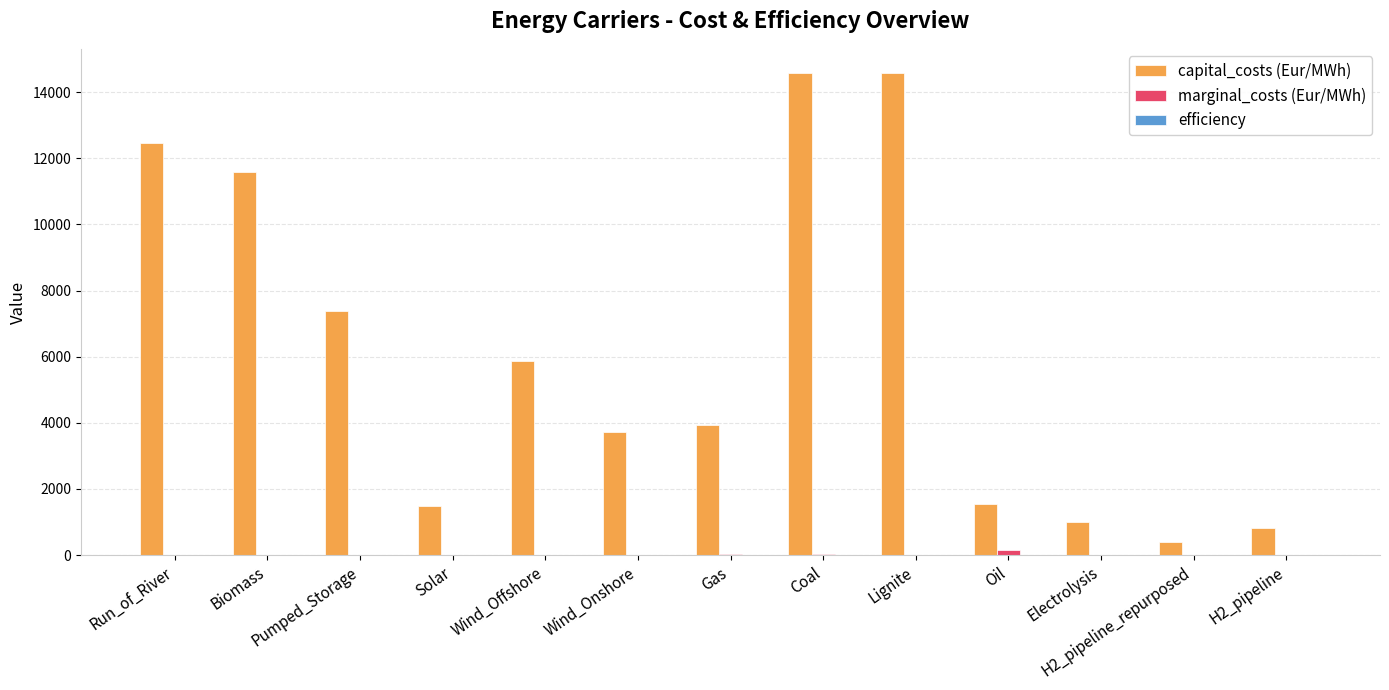

How many series are shown in this chart?

3